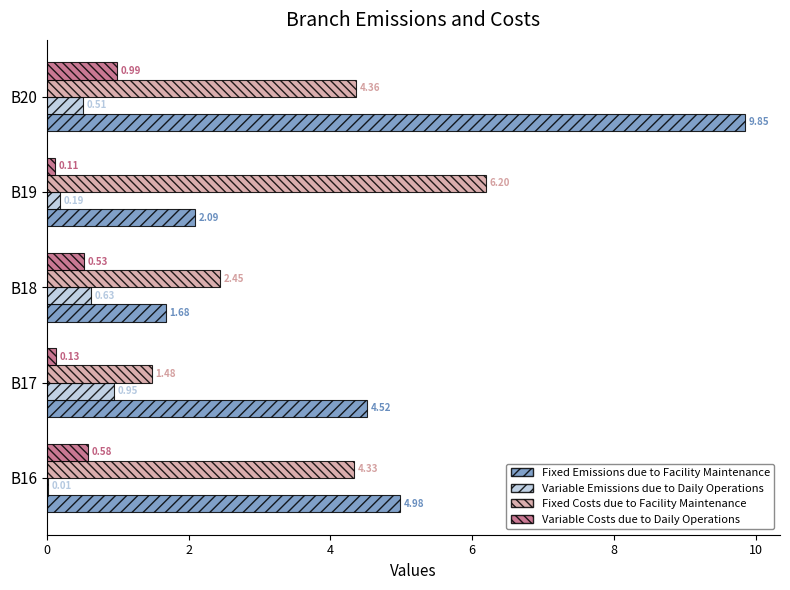

Between B18 and B20, which series saw the biggest shift?

Fixed Emissions due to Facility Maintenance